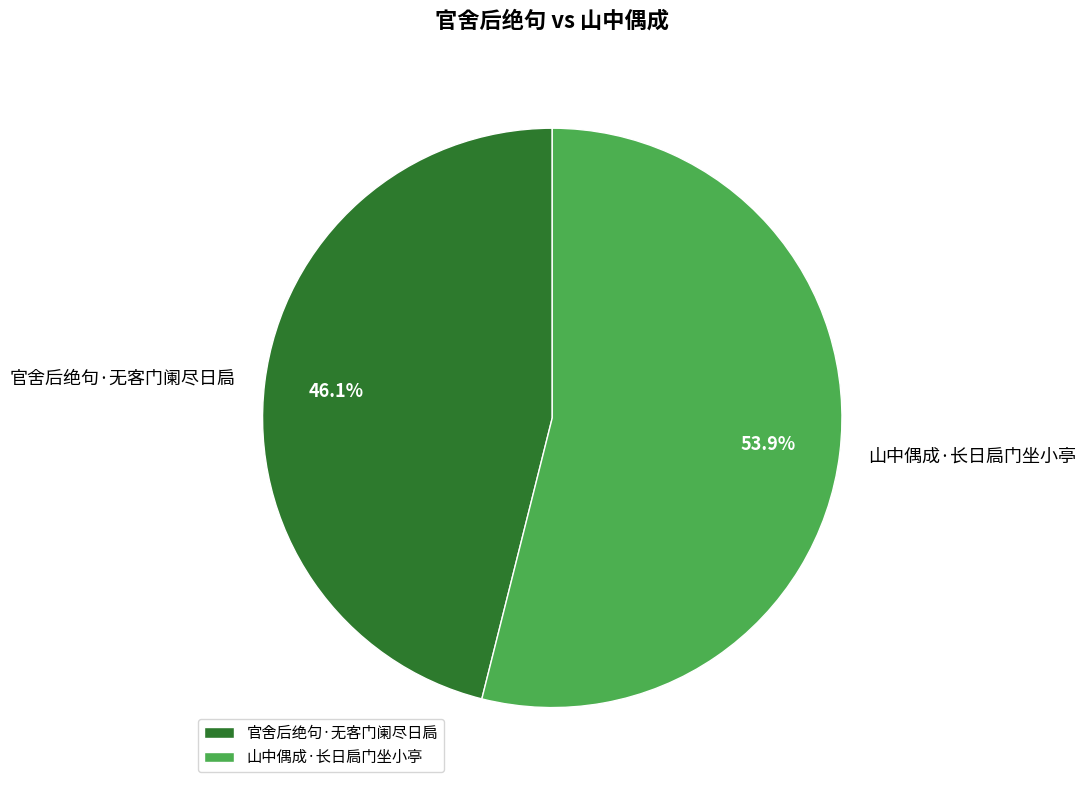

Does 官舍后绝句·无客门阑尽日扃 represent more than half of the total?

No